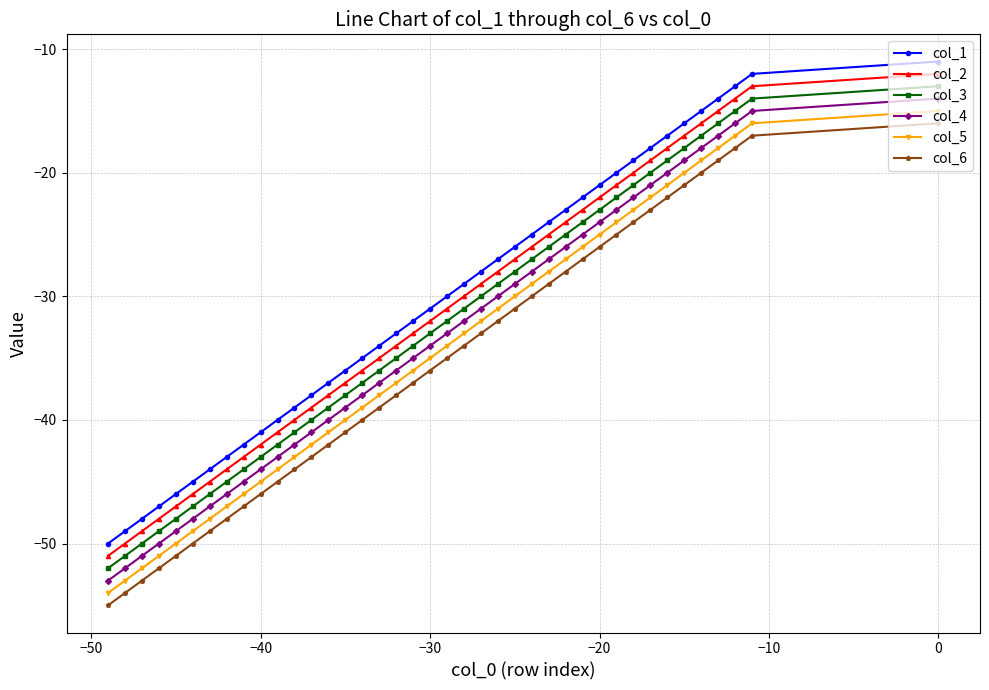

True or false: col_4 and col_2 cross at least once.

False